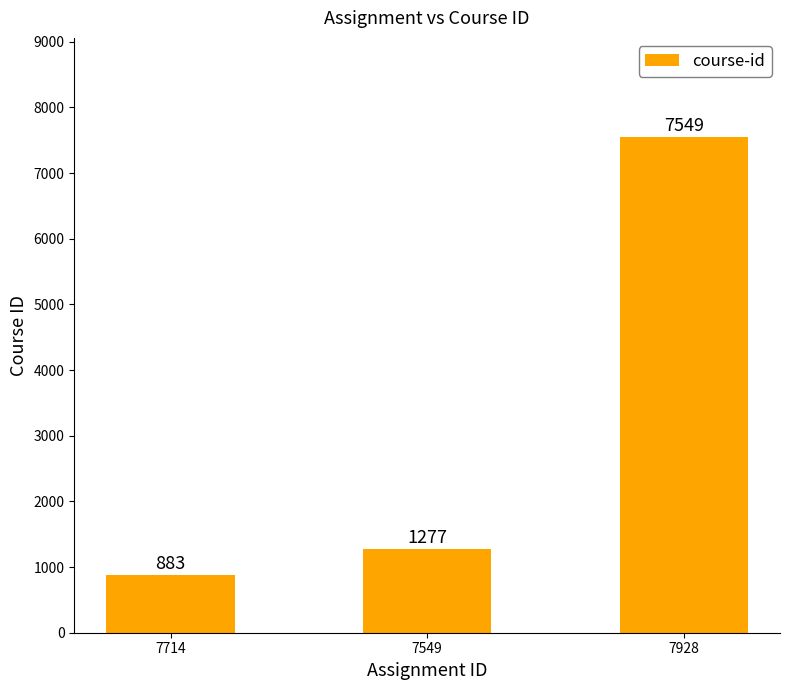

What is the change in value from 7549 to 7928?

+6272